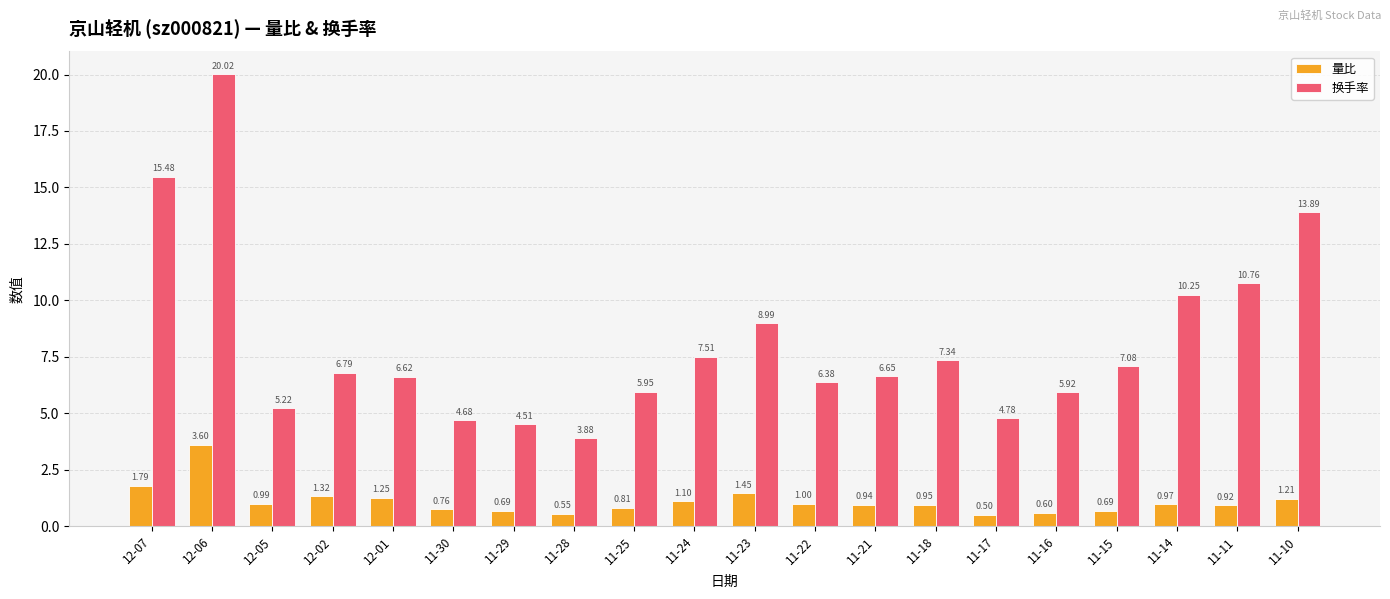

The 换手率 series shows 10.4 at 11-15. True or false?

False